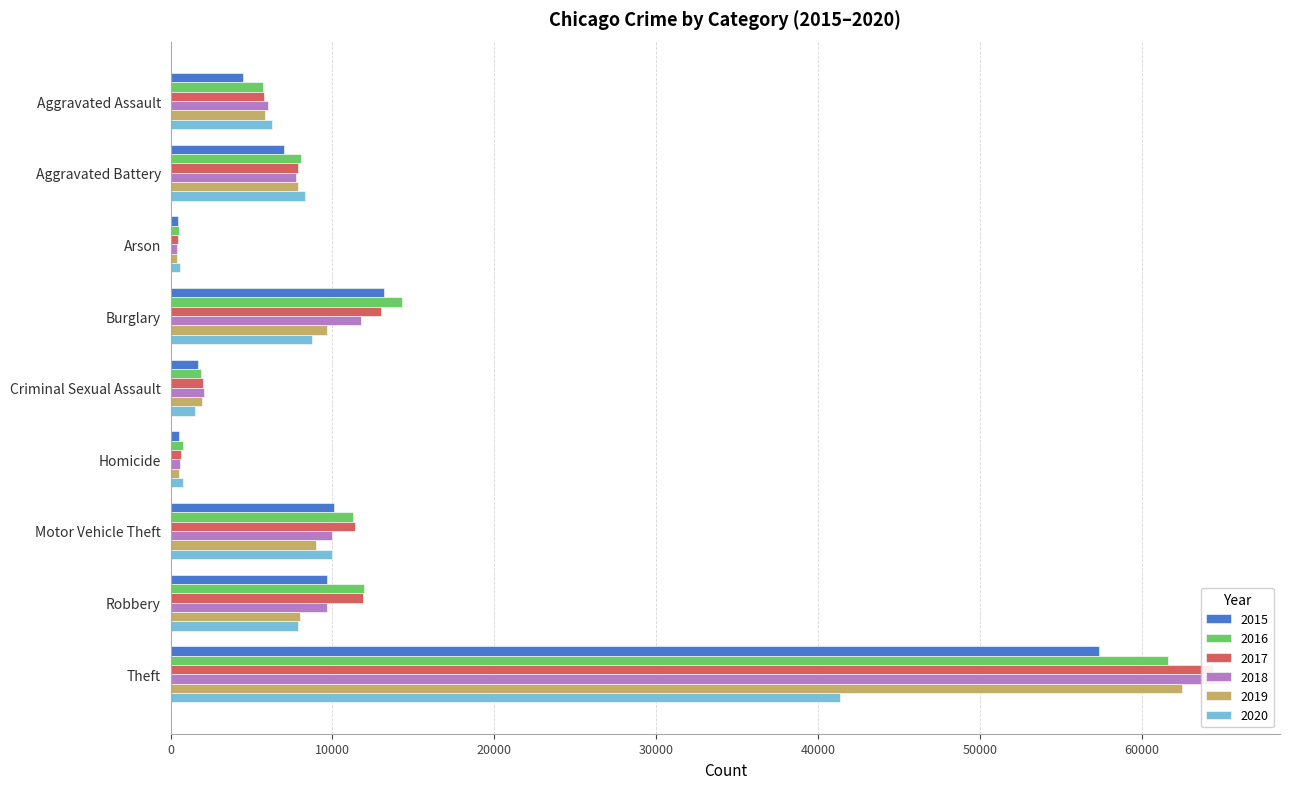

Which series changed the most between Criminal Sexual Assault and Motor Vehicle Theft?

2016